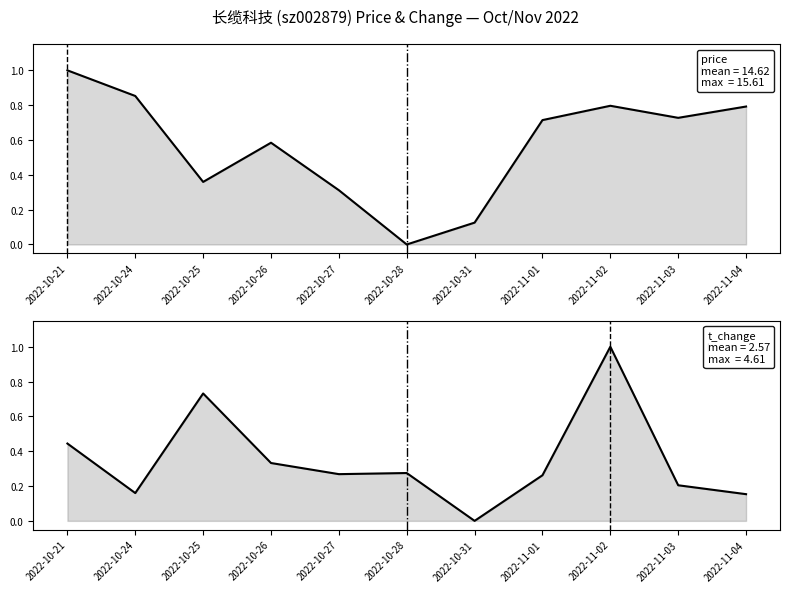

Reading right to left, transcribe all the data shown in this chart.

price: 0.8	0.7	0.8	0.7	0.1	0.0	0.3	0.6	0.4	0.9	1.0
t_change: 0.2	0.2	1.0	0.3	0.0	0.3	0.3	0.3	0.7	0.2	0.4